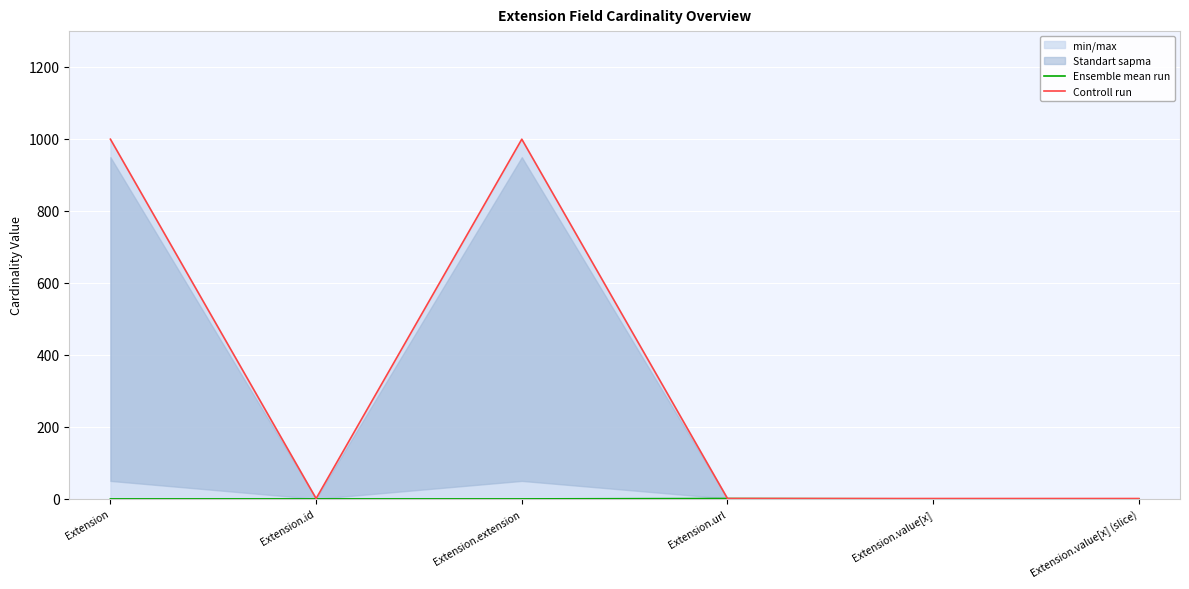

What is the sum of all Ensemble mean run values?

1